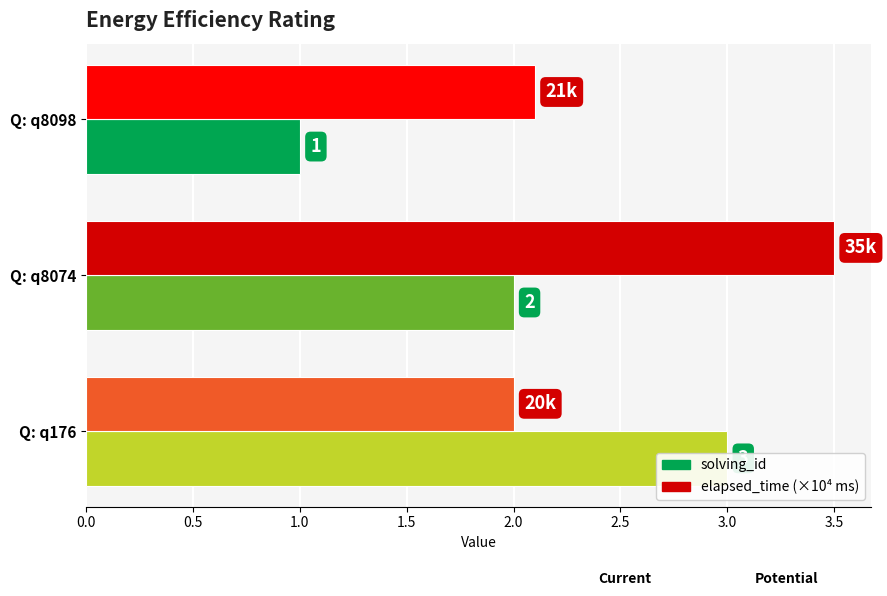

What is the difference between the highest and lowest values at Q: q8074?

1.5